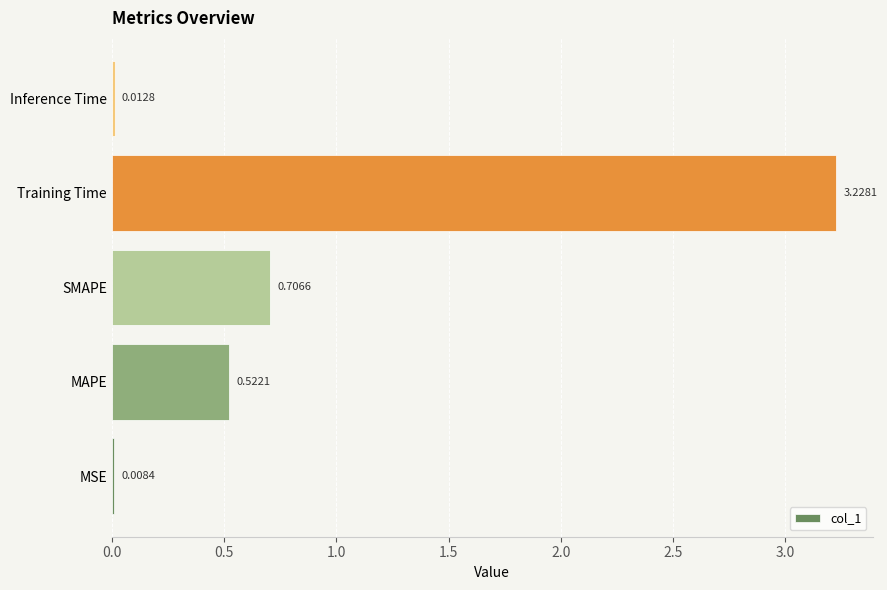

What is the sum of all values?

4.5